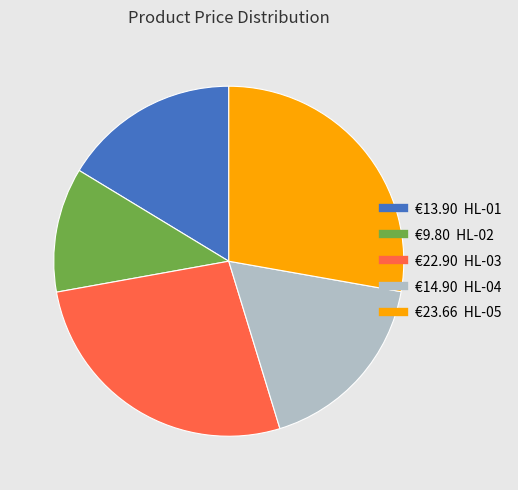

Does any single category account for the majority?

No